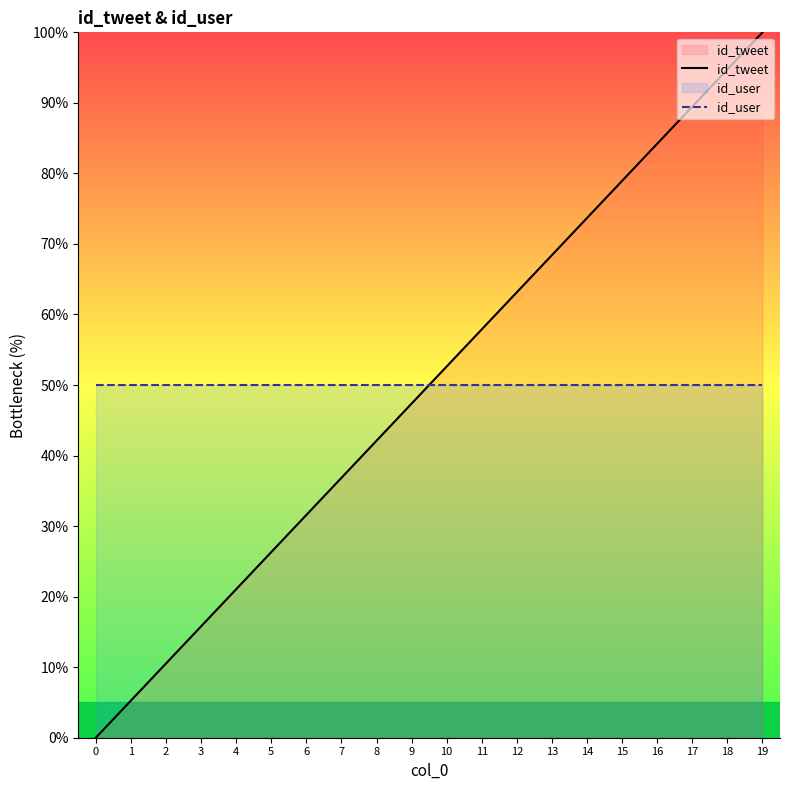

The id_user series shows 85.7 at 13. True or false?

False